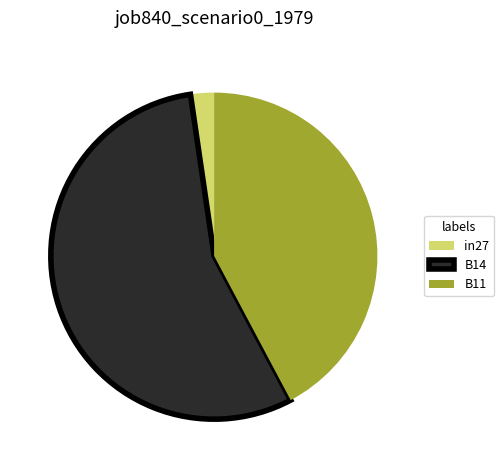

Rank the categories by value from lowest to highest.

in27, B11, B14